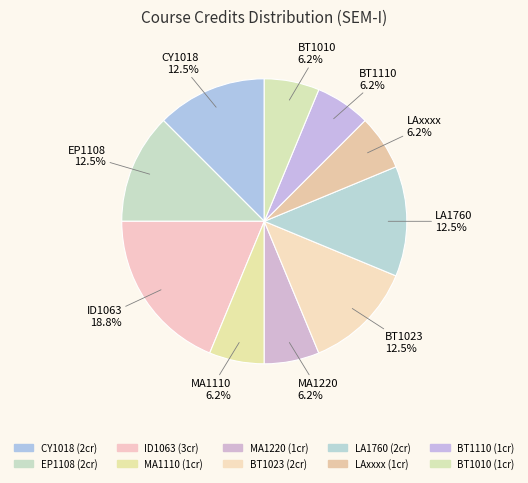

What percentage do BT1010 and EP1108 together represent?

18.8%